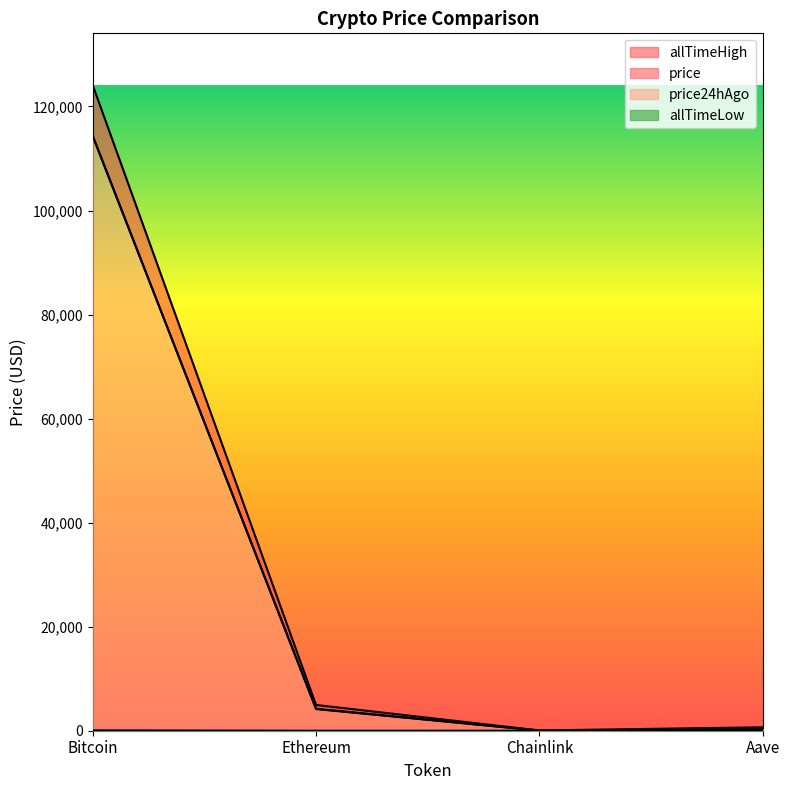

Reading right to left, transcribe all the data shown in this chart.

price: Aave=275.6	Chainlink=21.6	Ethereum=4163.8	Bitcoin=114384.0
price24hAgo: Aave=277.6	Chainlink=21.8	Ethereum=4215.5	Bitcoin=114360.0
allTimeHigh: Aave=661.7	Chainlink=52.7	Ethereum=4946.1	Bitcoin=124128.0
allTimeLow: Aave=26.0	Chainlink=0.1	Ethereum=0.4	Bitcoin=67.8